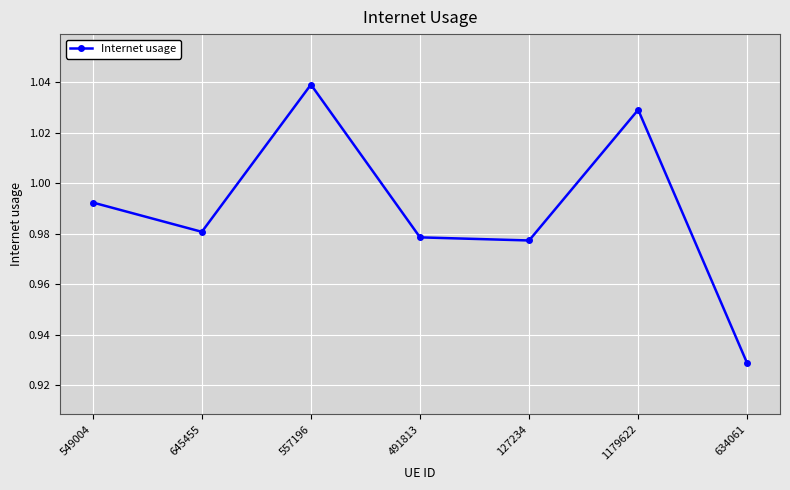

How many lines are shown in the chart?

1